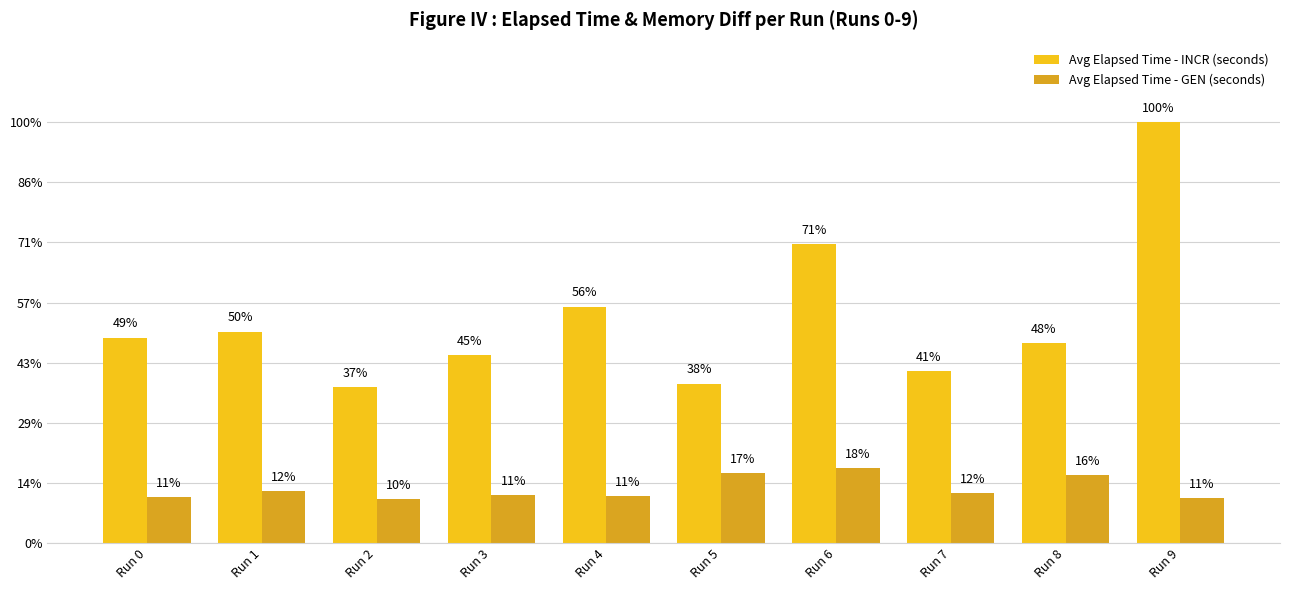

Count the Avg Elapsed Time - GEN (seconds) values in the range 0 to 1.

10